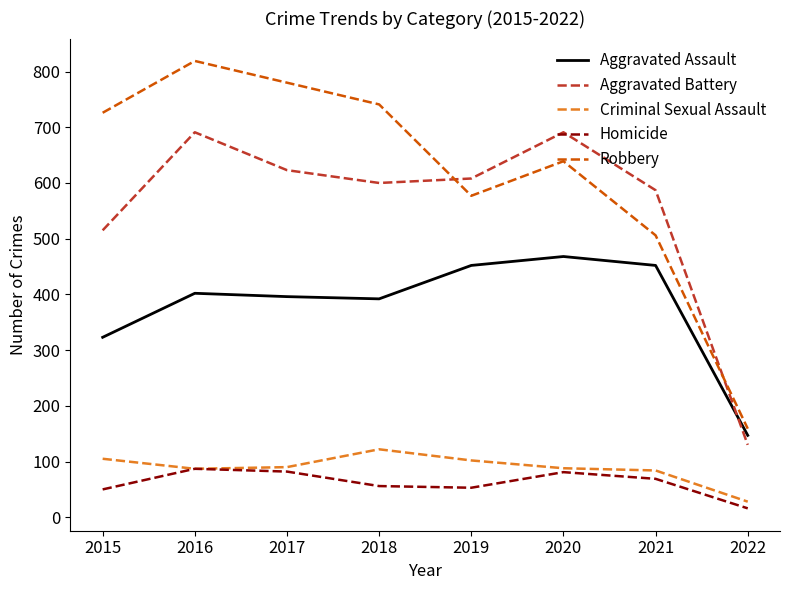

Between which two adjacent categories do Aggravated Battery and Robbery first intersect?

2018 and 2019